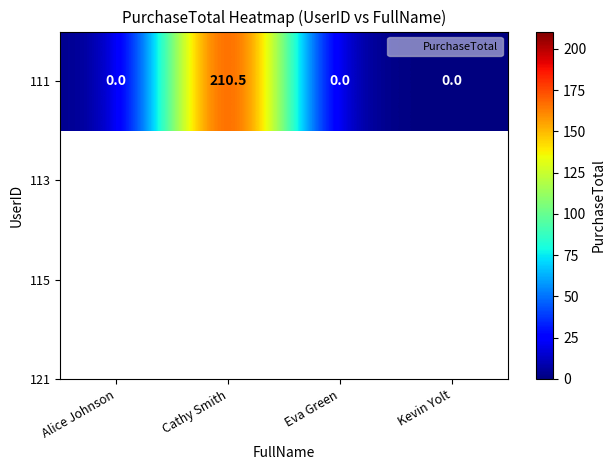

True or false: the data shows -77.2 at Kevin Yolt.

False